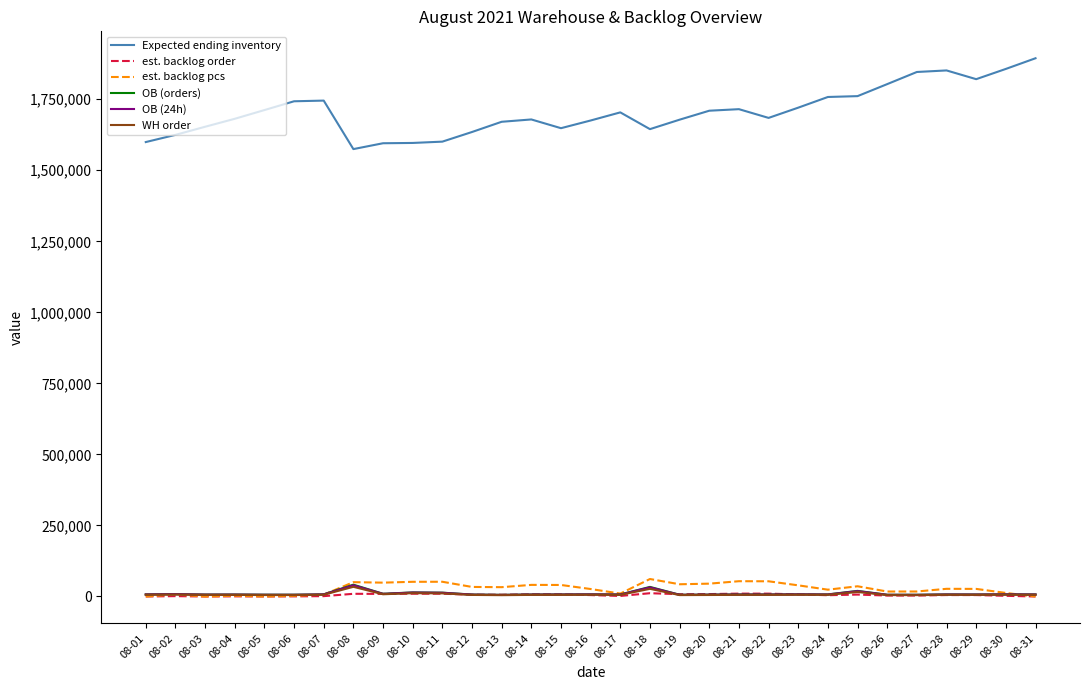

What is the total value across all series at 08-31?

1914483